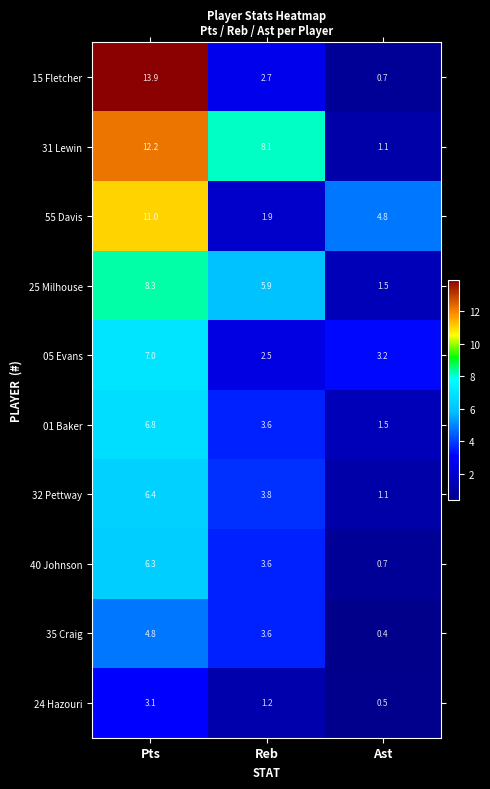

Reading left to right, list all the values displayed in this chart.

15 Fletcher: 13.9	2.7	0.7
31 Lewin: 12.2	8.1	1.1
55 Davis: 11.0	1.9	4.8
25 Milhouse: 8.3	5.9	1.5
05 Evans: 7.0	2.5	3.2
01 Baker: 6.8	3.6	1.5
32 Pettway: 6.4	3.8	1.1
40 Johnson: 6.3	3.6	0.7
35 Craig: 4.8	3.6	0.4
24 Hazouri: 3.1	1.2	0.5